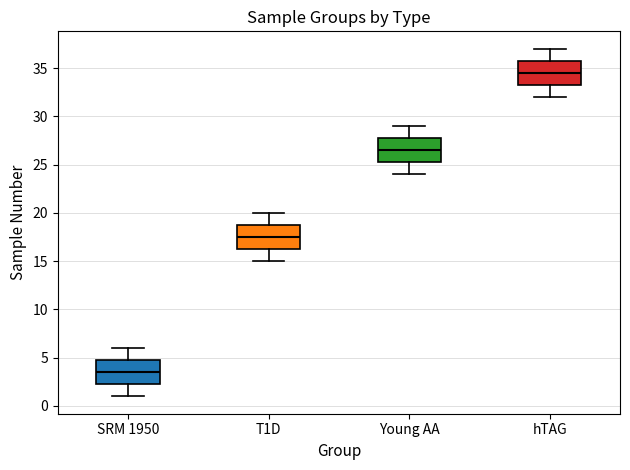

Where is the lower edge of the box for Young AA on the y-axis? The values are not printed on the chart, so give them approximately, as read against the axis.

25.5